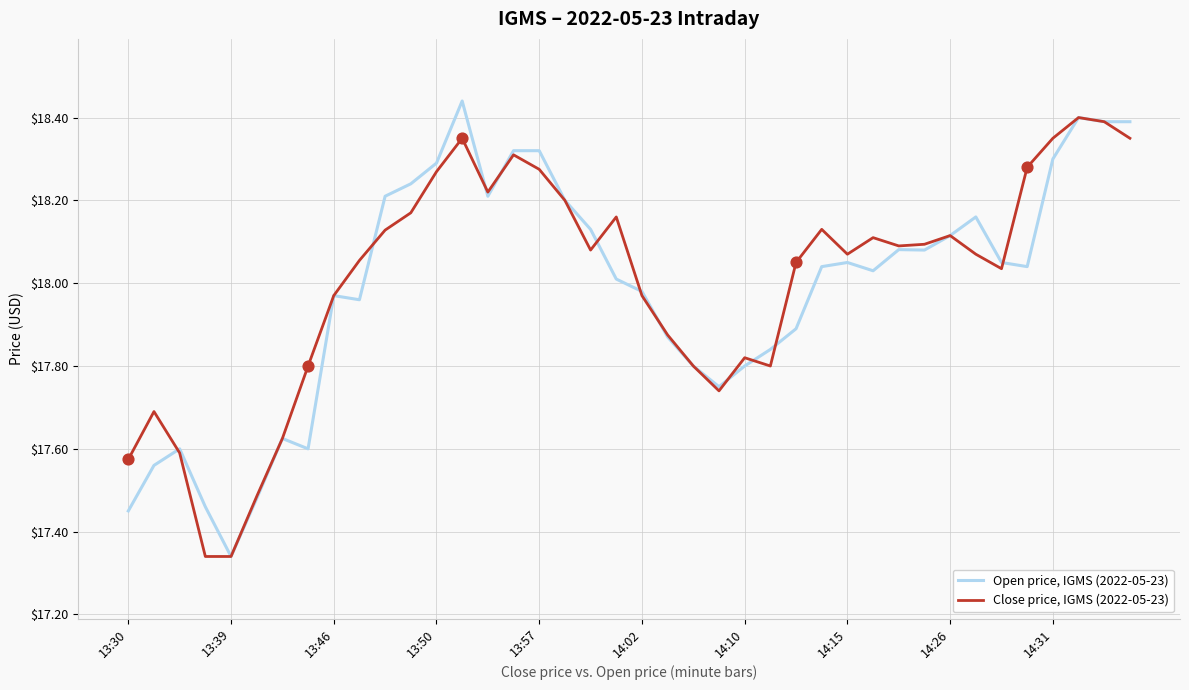

List the series in order of their overall mean, highest first.

Close price, IGMS (2022-05-23), Open price, IGMS (2022-05-23)